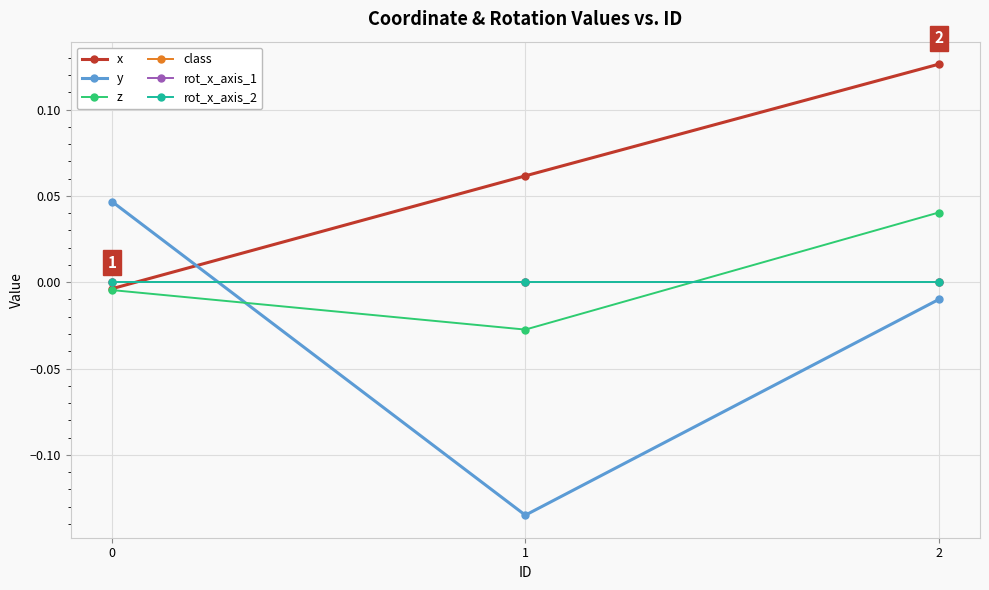

Reading right to left, transcribe all the data shown in this chart.

x: 2=0.1	1=0.1	0=-0.0
y: 2=-0.0	1=-0.1	0=0.0
z: 2=0.0	1=-0.0	0=-0.0
class: 2=0.0	1=0.0	0=0.0
rot_x_axis_1: 2=0.0	1=0.0	0=0.0
rot_x_axis_2: 2=0.0	1=0.0	0=0.0